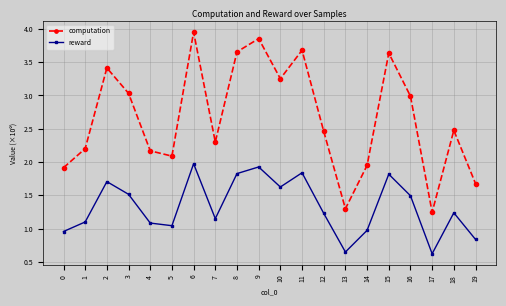

What is the approximate value of computation at 4?

2.2